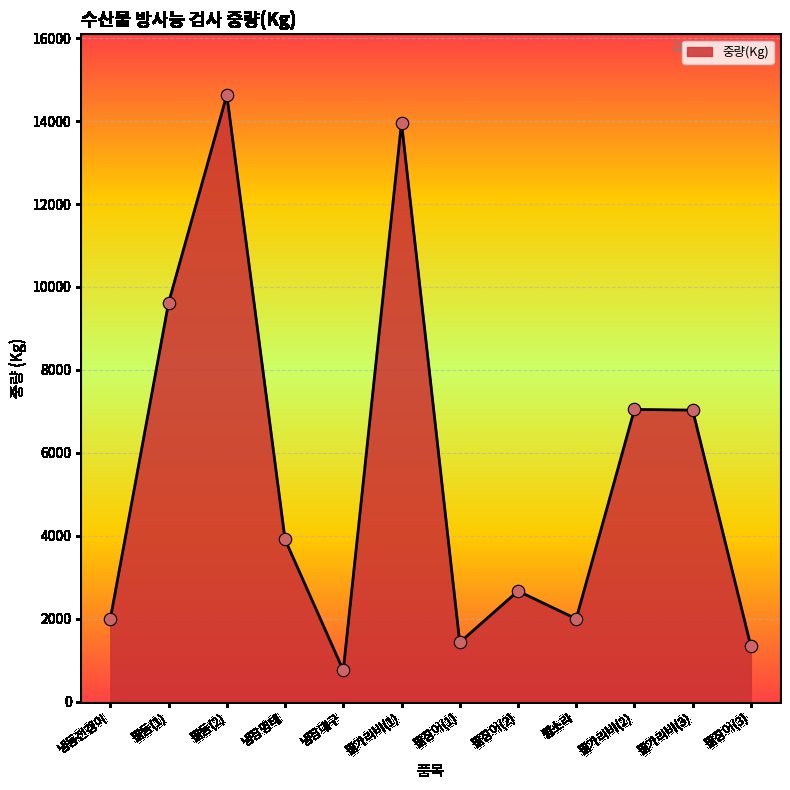

What is the ratio of the value at 활장어(3) to the value at 활장어(1)?

0.9